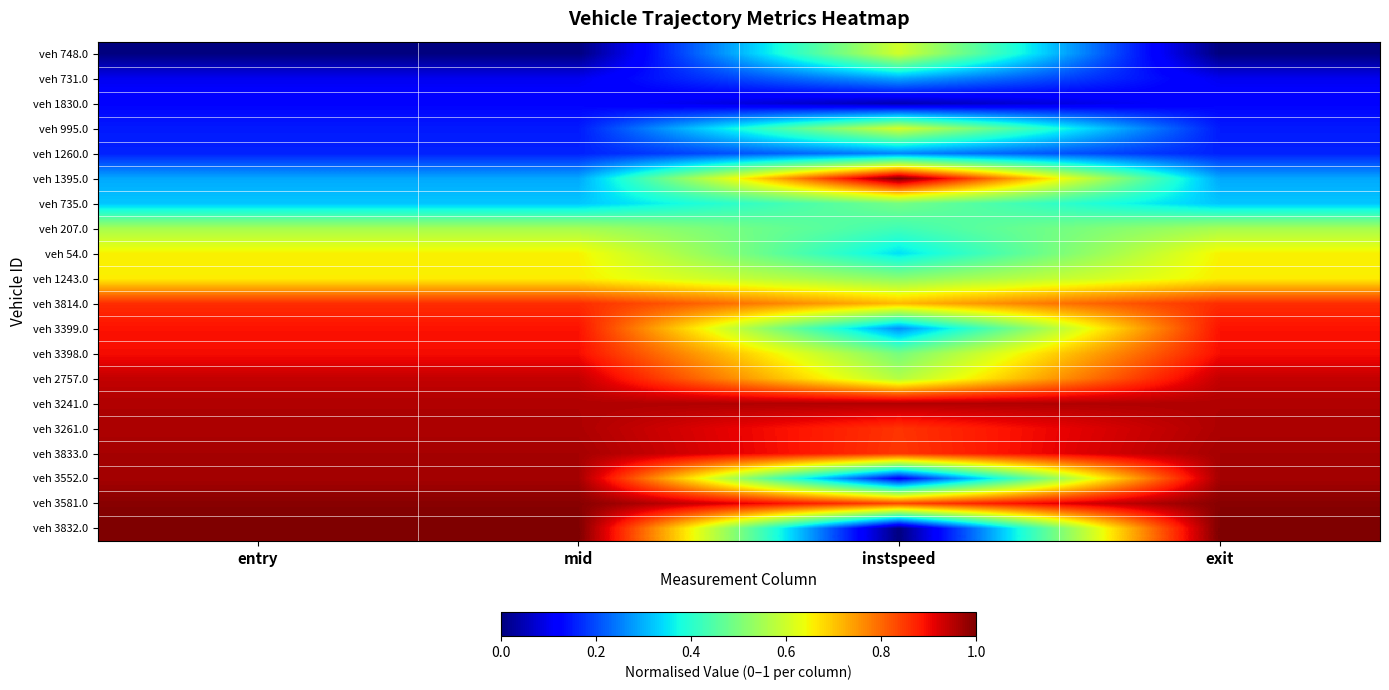

Reading left to right, what are all the values shown in this chart?

veh 748.0: entry=0.0	mid=0.0	instspeed=0.6	exit=0.0
veh 731.0: entry=0.1	mid=0.1	instspeed=0.3	exit=0.1
veh 1830.0: entry=0.1	mid=0.1	instspeed=0.0	exit=0.1
veh 995.0: entry=0.2	mid=0.2	instspeed=0.6	exit=0.2
veh 1260.0: entry=0.2	mid=0.2	instspeed=0.3	exit=0.2
veh 1395.0: entry=0.3	mid=0.3	instspeed=1.0	exit=0.3
veh 735.0: entry=0.3	mid=0.3	instspeed=0.5	exit=0.3
veh 207.0: entry=0.6	mid=0.6	instspeed=0.4	exit=0.6
veh 54.0: entry=0.7	mid=0.7	instspeed=0.3	exit=0.7
veh 1243.0: entry=0.7	mid=0.7	instspeed=0.5	exit=0.7
veh 3814.0: entry=0.9	mid=0.9	instspeed=0.7	exit=0.9
veh 3399.0: entry=0.9	mid=0.9	instspeed=0.3	exit=0.9
veh 3398.0: entry=0.9	mid=0.9	instspeed=0.5	exit=0.9
veh 2757.0: entry=0.9	mid=0.9	instspeed=0.6	exit=0.9
veh 3241.0: entry=1.0	mid=1.0	instspeed=1.0	exit=1.0
veh 3261.0: entry=1.0	mid=1.0	instspeed=0.9	exit=1.0
veh 3833.0: entry=1.0	mid=1.0	instspeed=0.9	exit=1.0
veh 3552.0: entry=1.0	mid=1.0	instspeed=0.1	exit=1.0
veh 3581.0: entry=1.0	mid=1.0	instspeed=0.8	exit=1.0
veh 3832.0: entry=1.0	mid=1.0	instspeed=0.0	exit=1.0